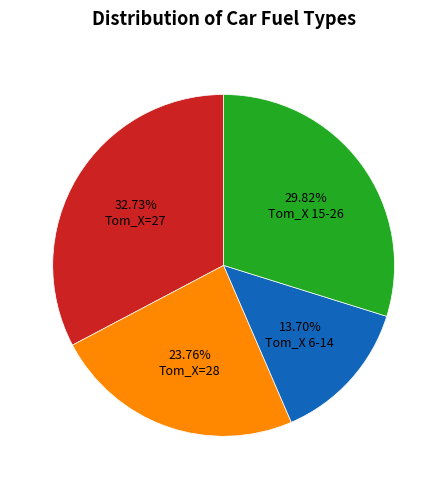

Which slice is the smallest?

Tom_X 6-14